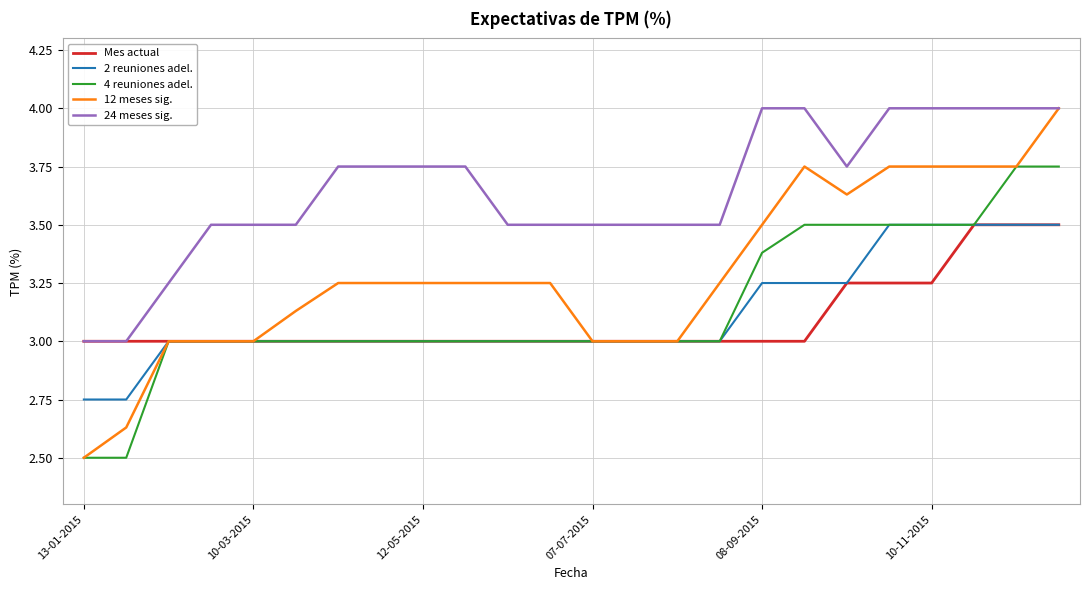

Which series has the largest total across all categories?

24 meses sig.